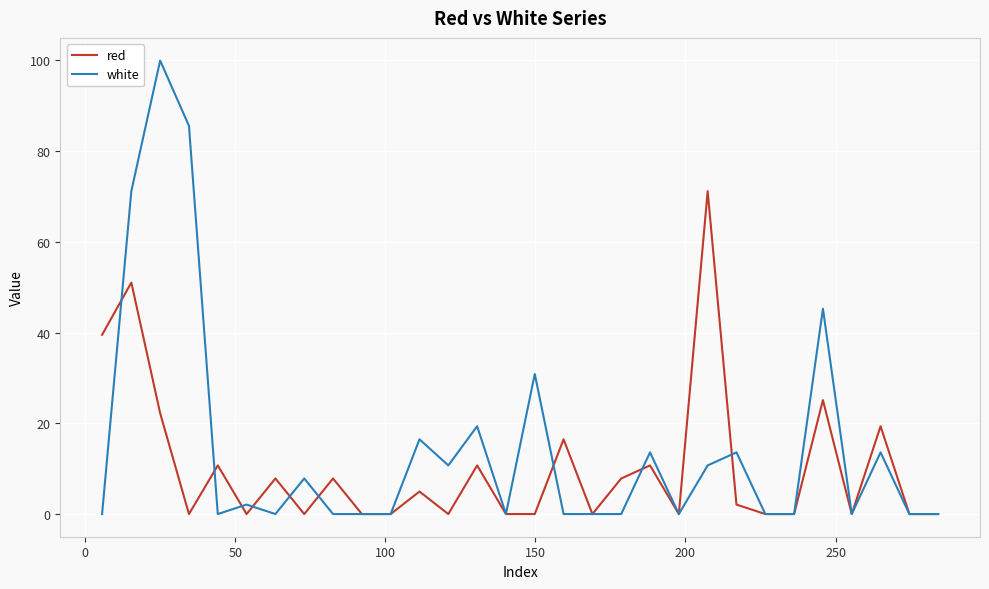

Rank the series by their maximum value, from lowest to highest.

red, white